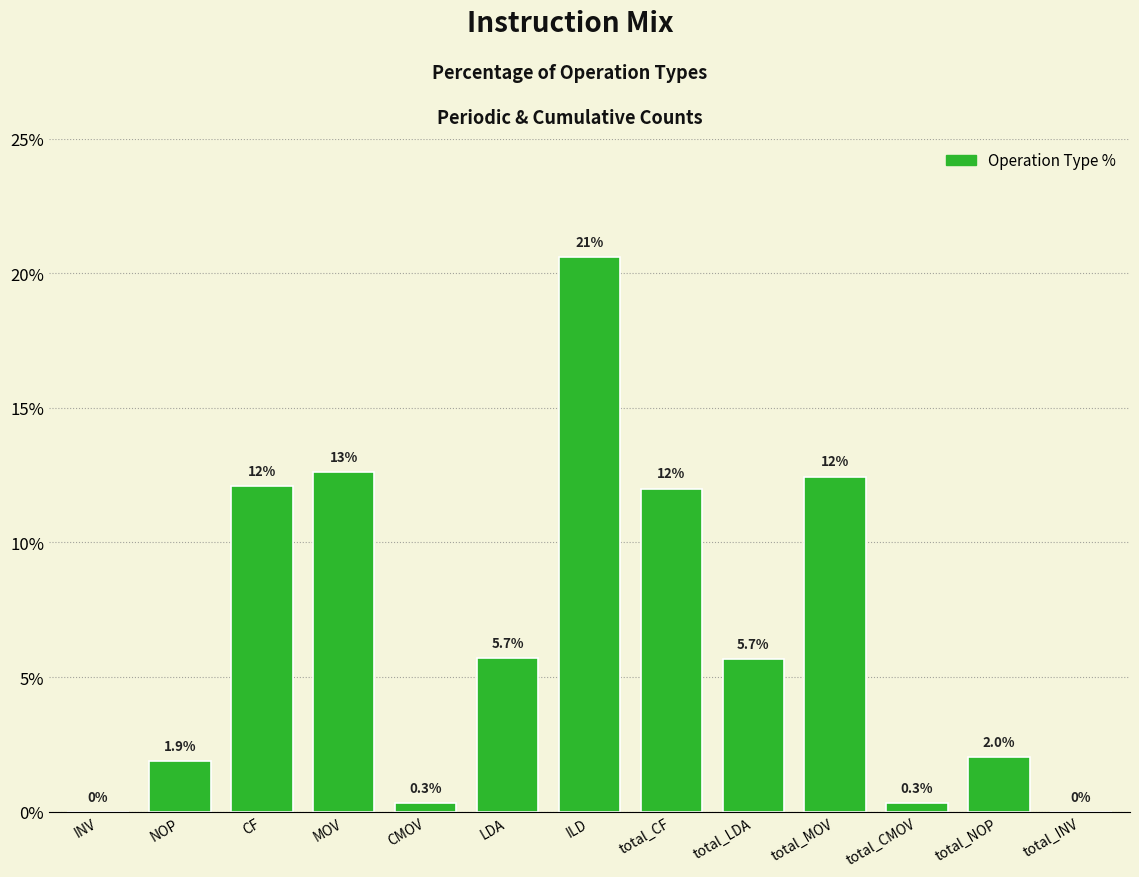

Reading right to left, extract all data points from this chart.

total_INV=0.0	total_NOP=2.0	total_CMOV=0.3	total_MOV=12.4	total_LDA=5.7	total_CF=12.0	ILD=20.6	LDA=5.7	CMOV=0.3	MOV=12.6	CF=12.1	NOP=1.9	INV=0.0